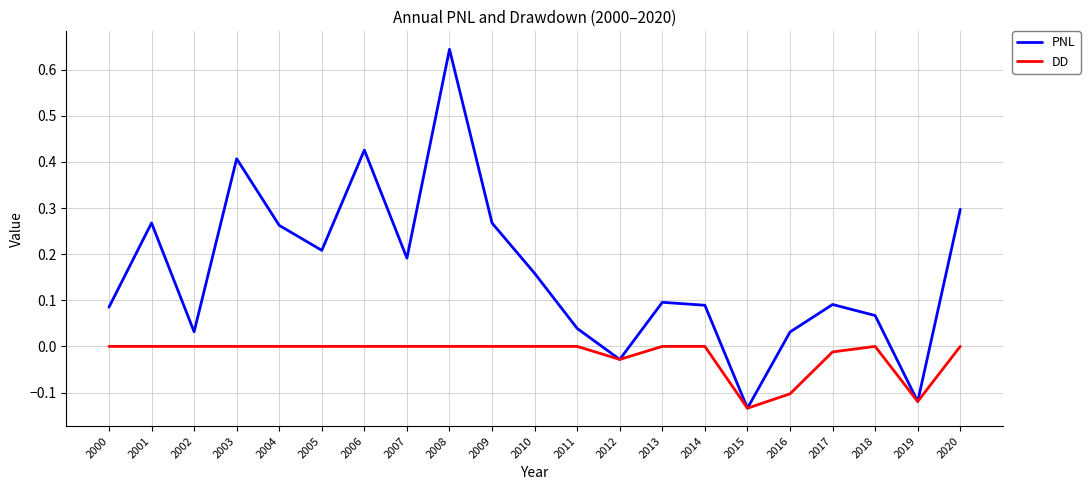

How many positive values does the PNL series have?

18